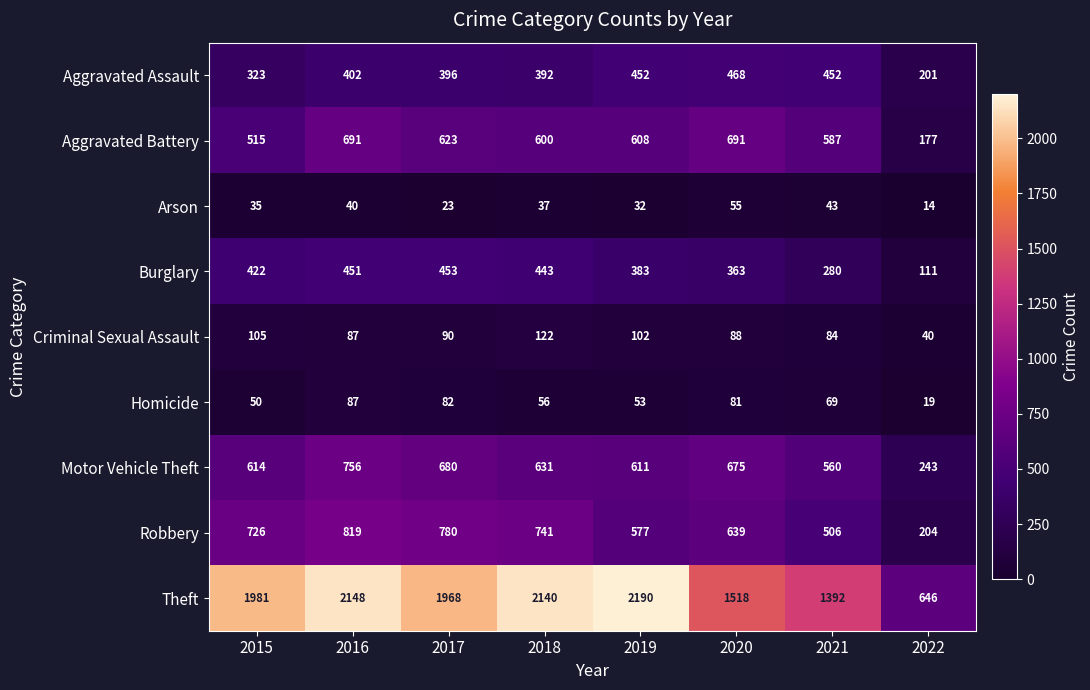

At which category does the chart reach its peak across all series?

2019